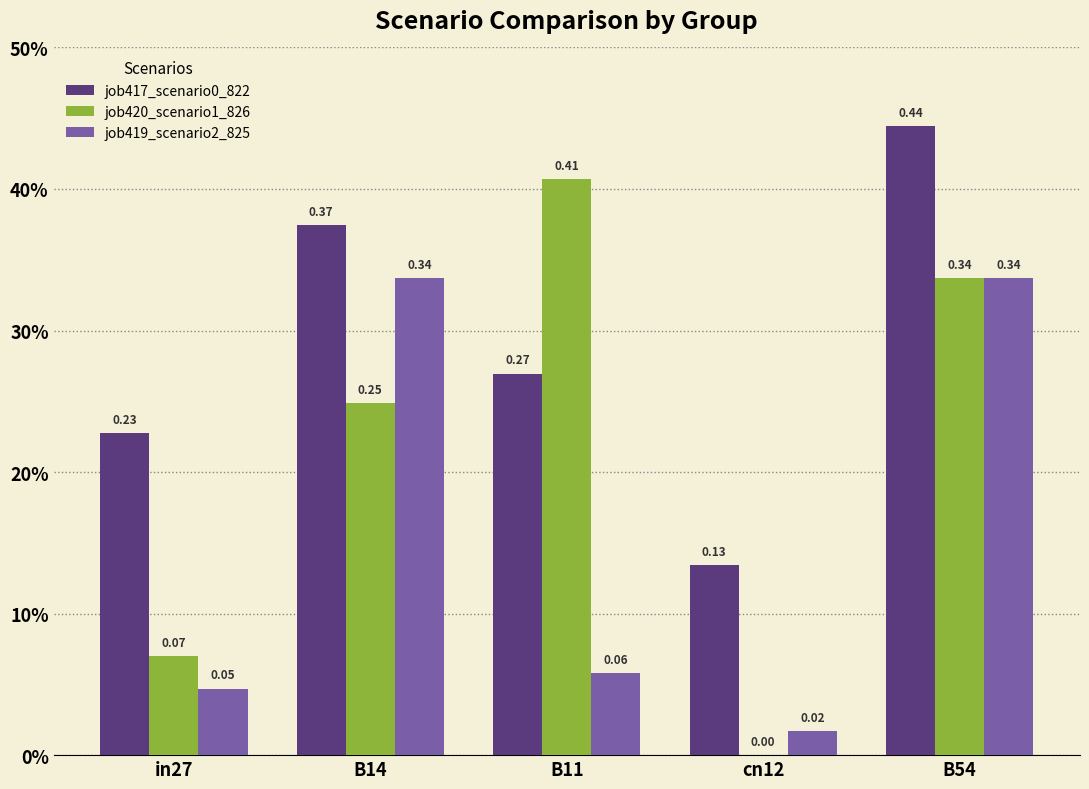

Does the chart contain stacked bars?

No